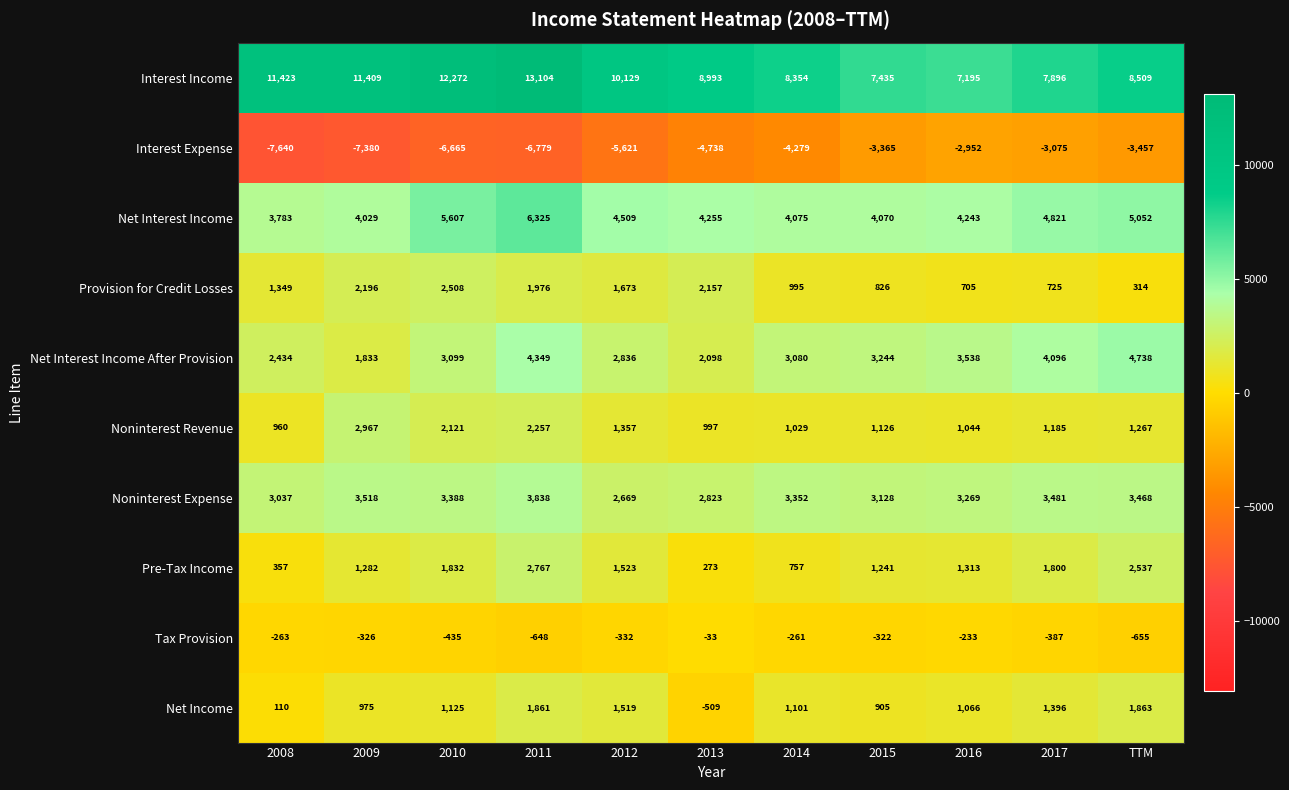

Which series has the largest range (max minus min)?

Interest Income